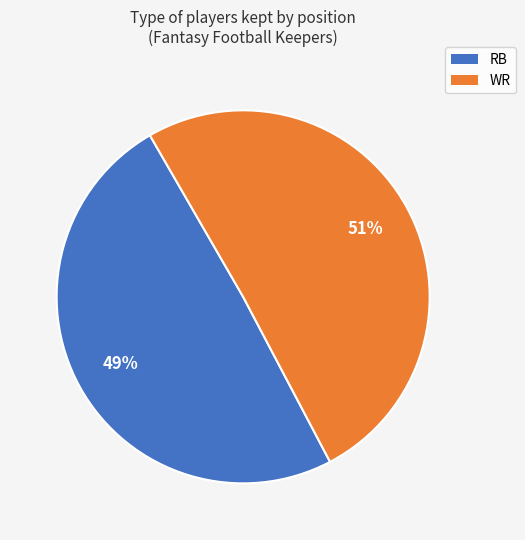

Does any single category account for the majority?

Yes